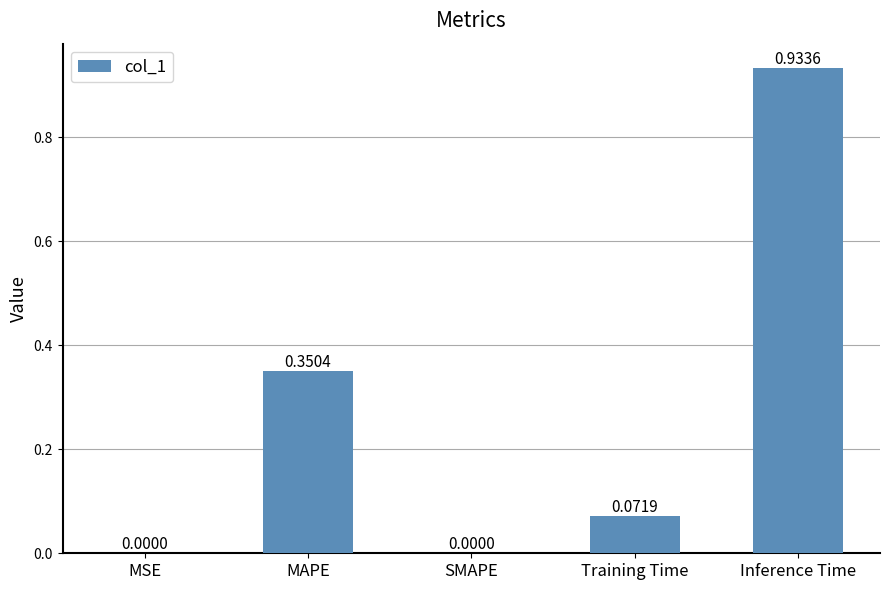

Which has a higher value, MSE or Training Time?

Training Time